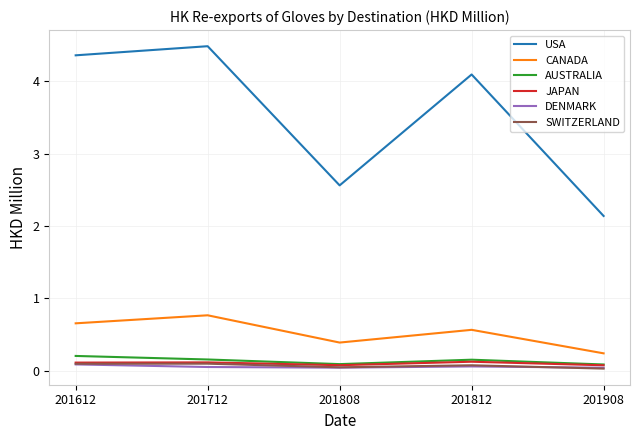

True or false: USA and CANADA cross at least once.

False